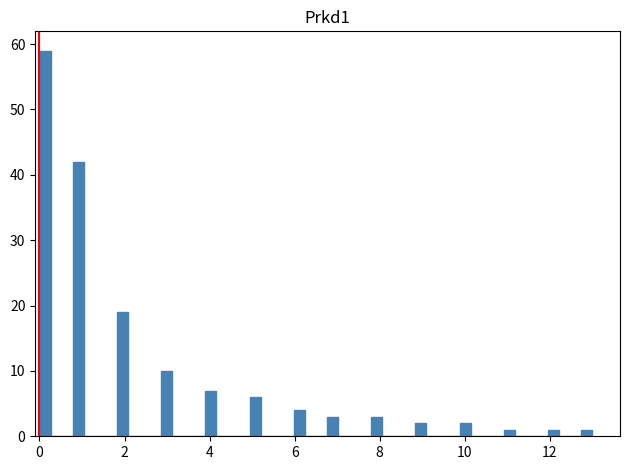

Around what value on the x-axis is the tallest bar? Give the approximate position of its centre, as read against the axis.

0.2